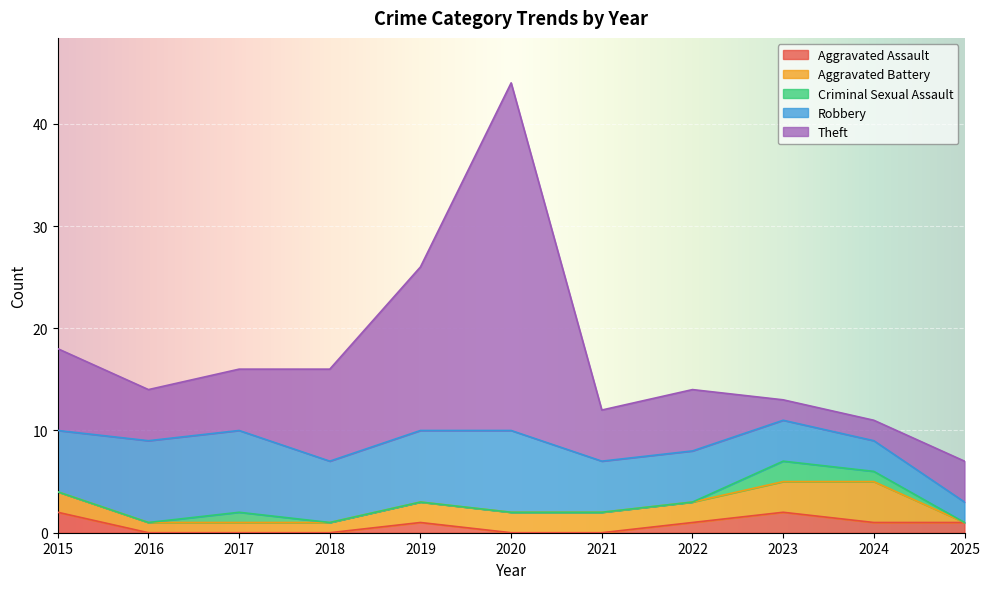

How many interior local valleys does the Robbery series have?

1